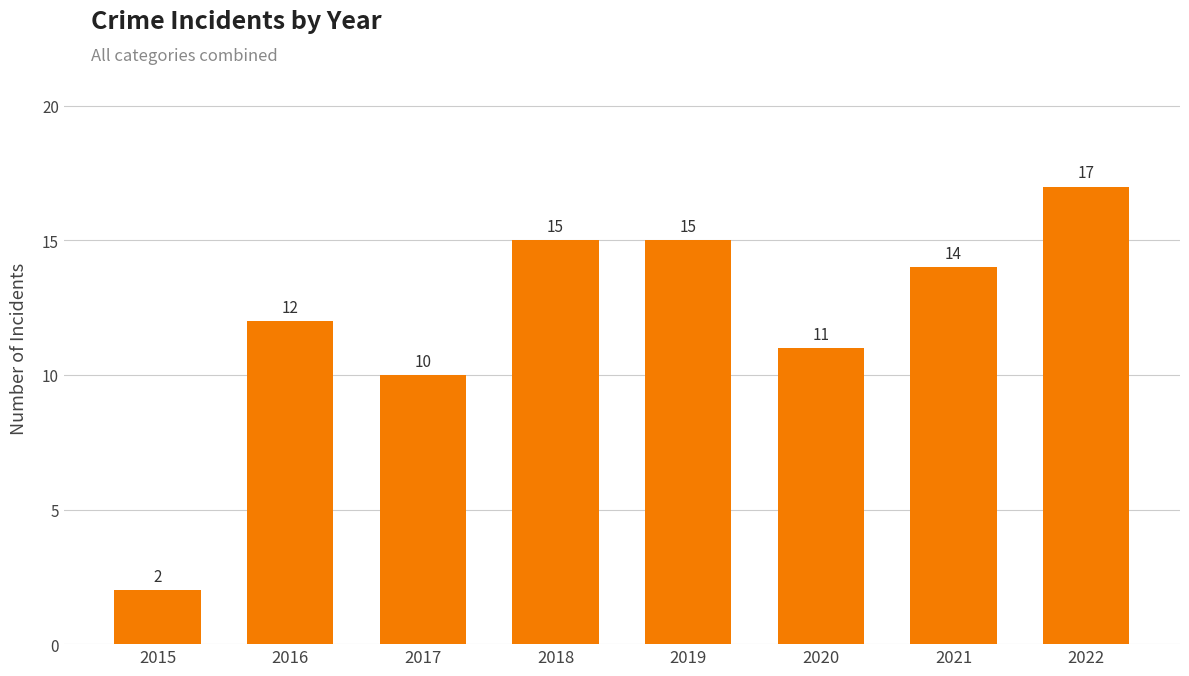

What is the sum of all values?

96